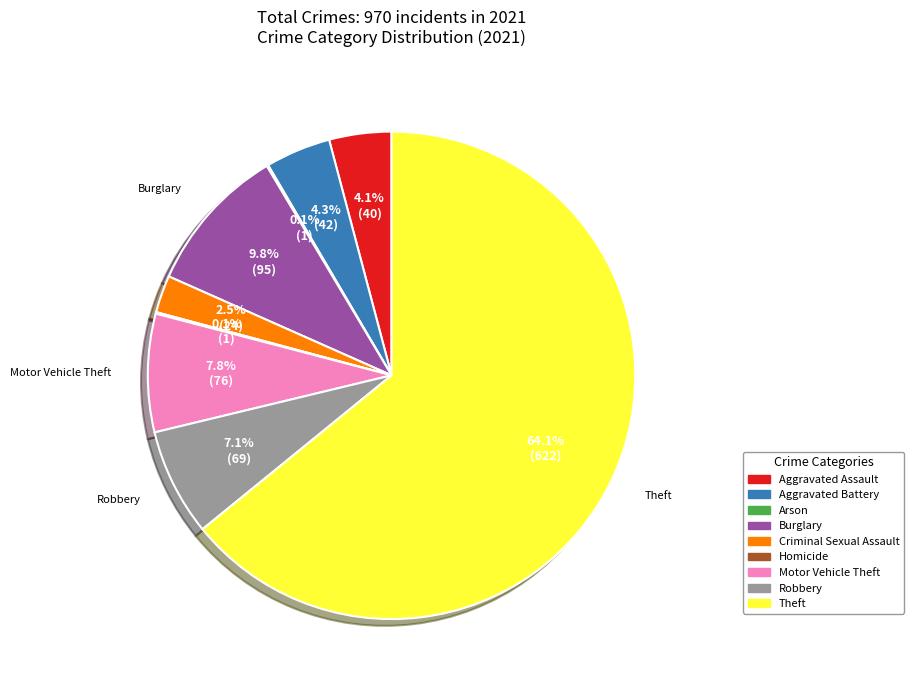

Which category accounts for the majority?

Theft